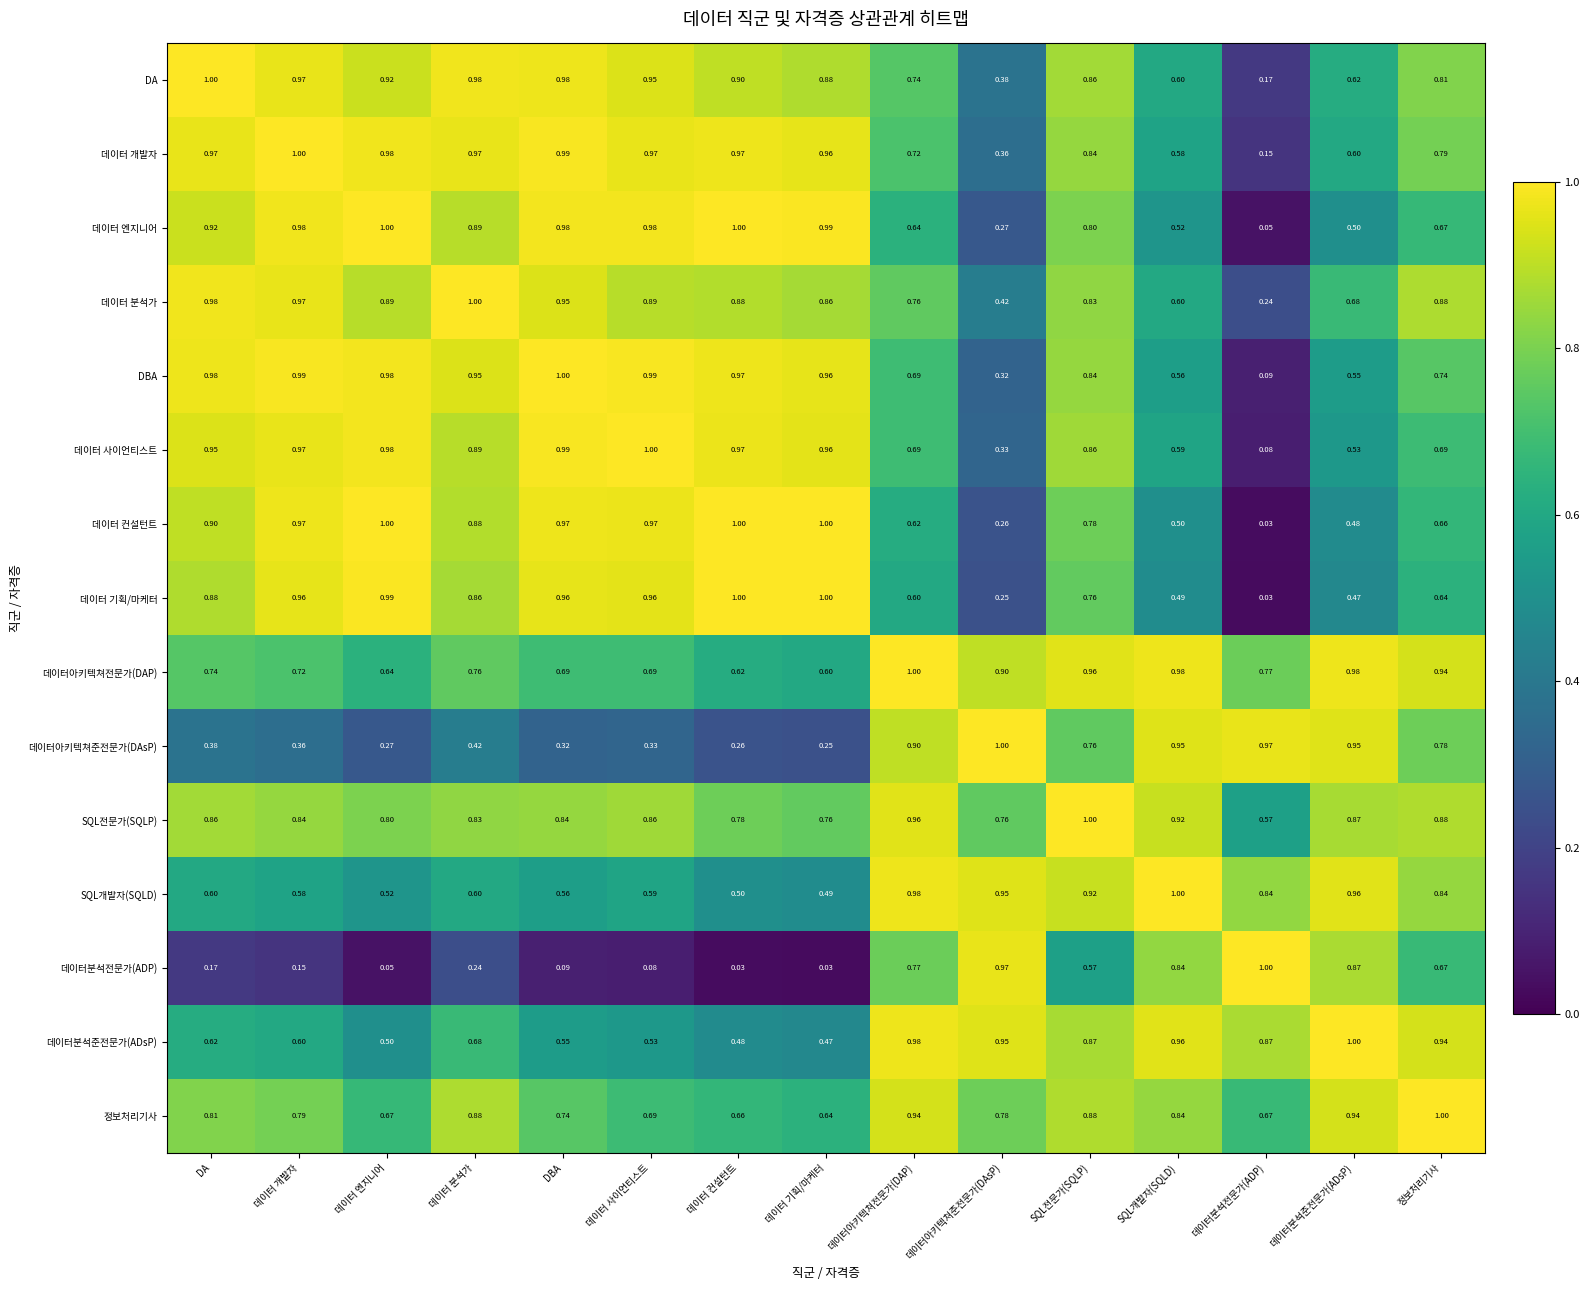

At which category is the sum across all series the highest?

SQL전문가(SQLP)